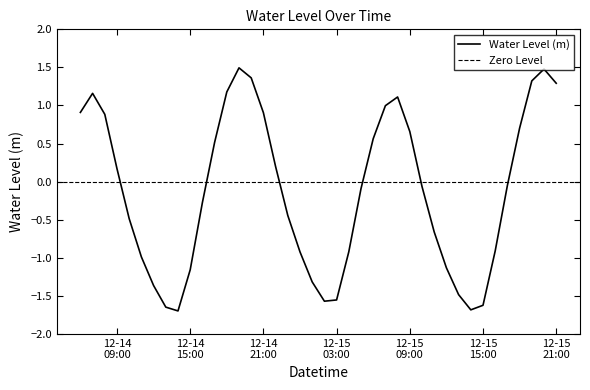

Does the chart display data point markers on the line(s)?

No